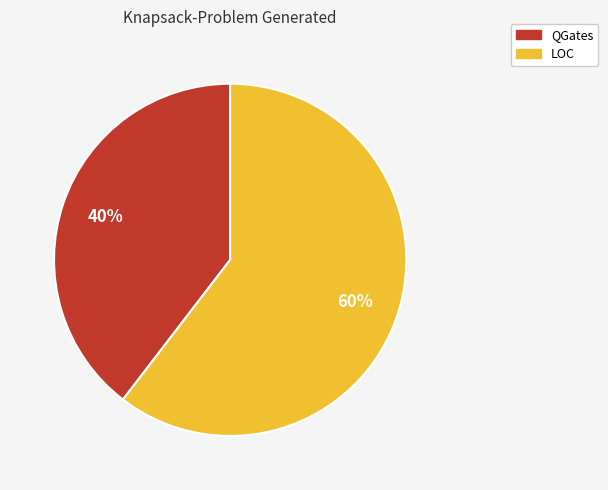

To the nearest percent, what is the average slice percentage?

50%